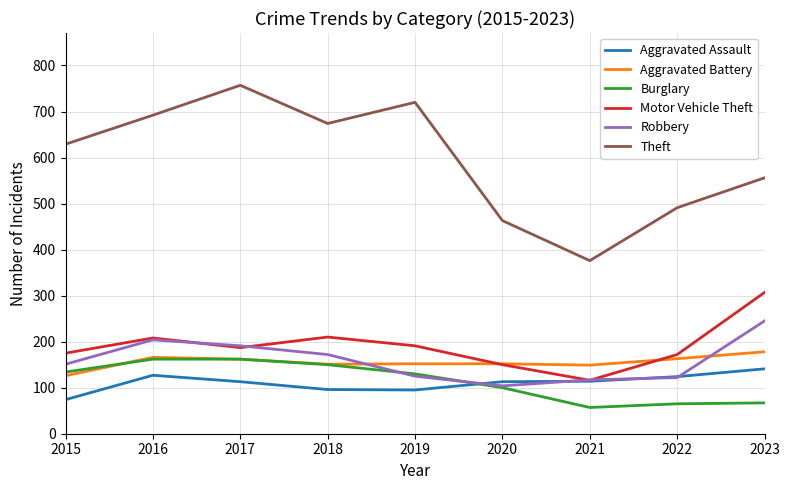

What is the approximate value of Aggravated Battery at 2019, to the nearest 10?

150